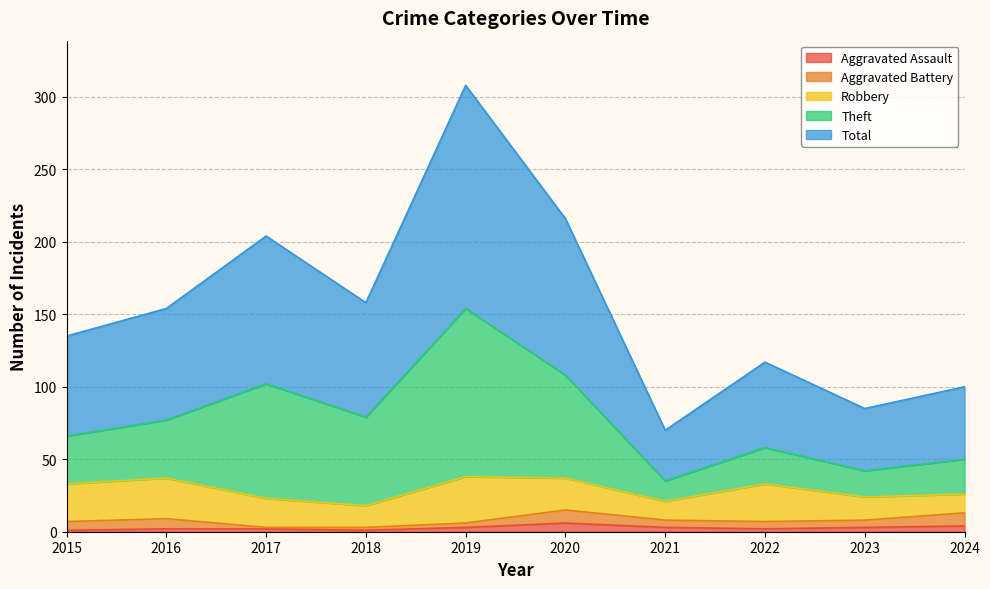

What is the difference between the highest and lowest values at 2015?

134